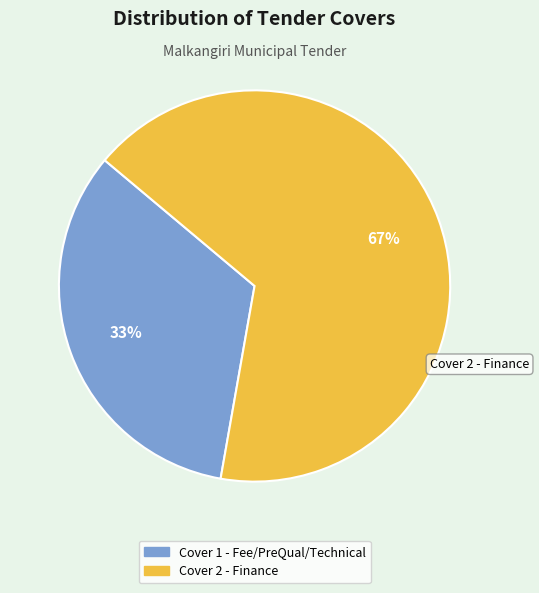

To the nearest percent, what is the combined percentage of Cover 2 - Finance and Cover 1 - Fee/PreQual/Technical?

100%